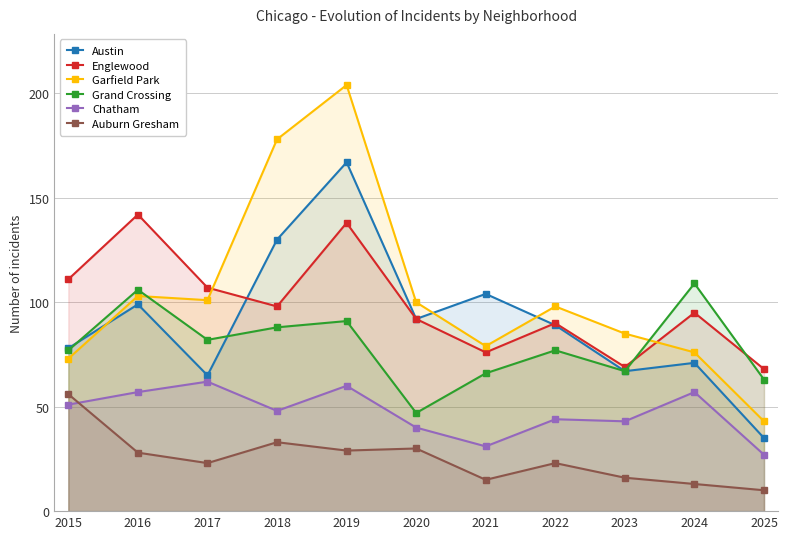

True or false: Austin and Garfield Park cross at least once.

True